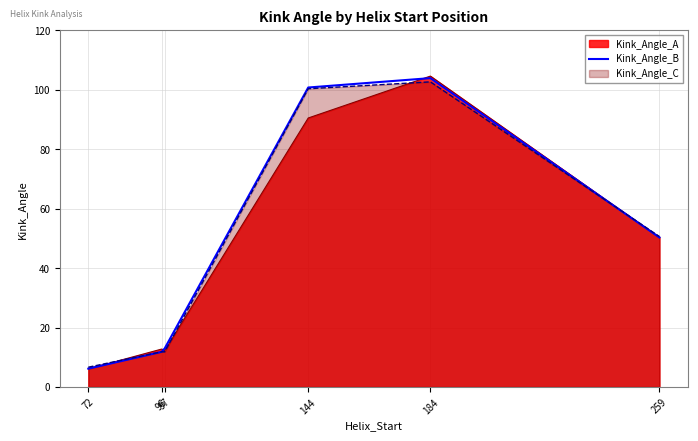

The chart shows a value of 167.7 at 144. True or false?

False